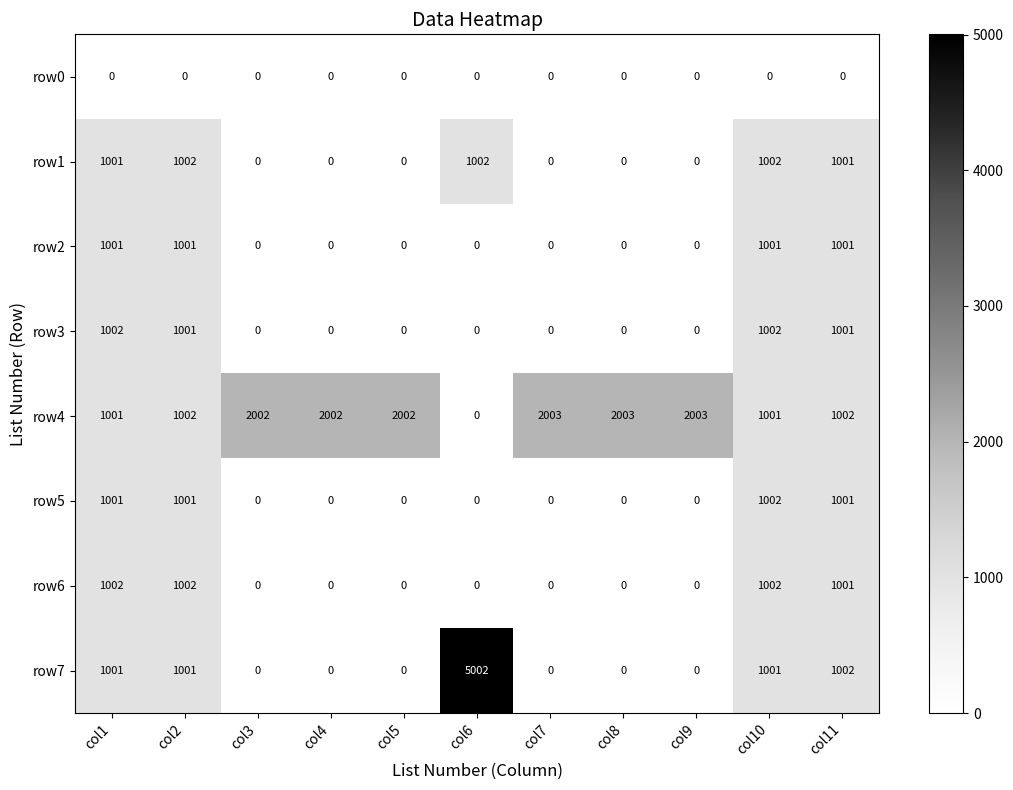

Is it true that row5 equals 1002 at col10?

True